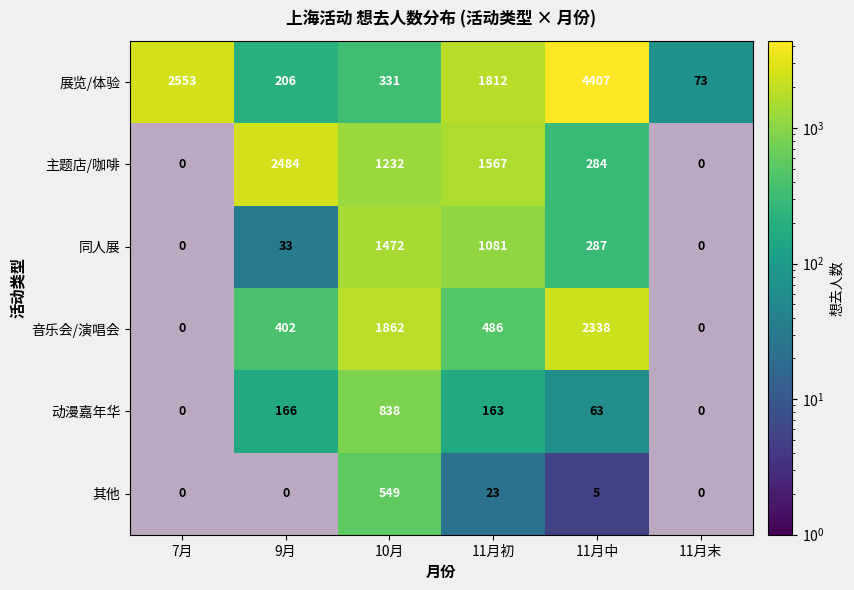

Which series has the widest spread of values?

展览/体验